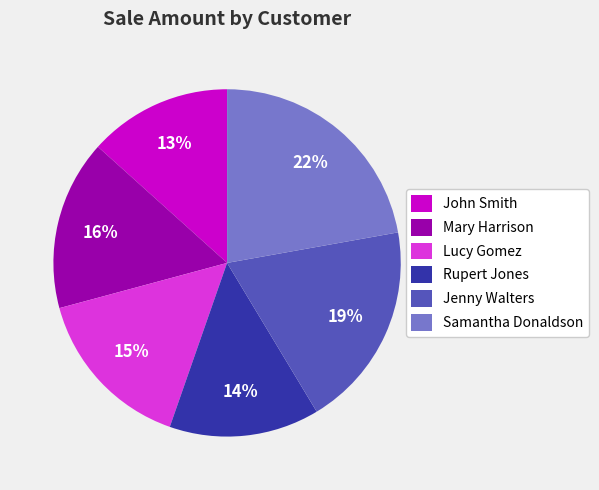

Is Rupert Jones the majority of the pie?

No